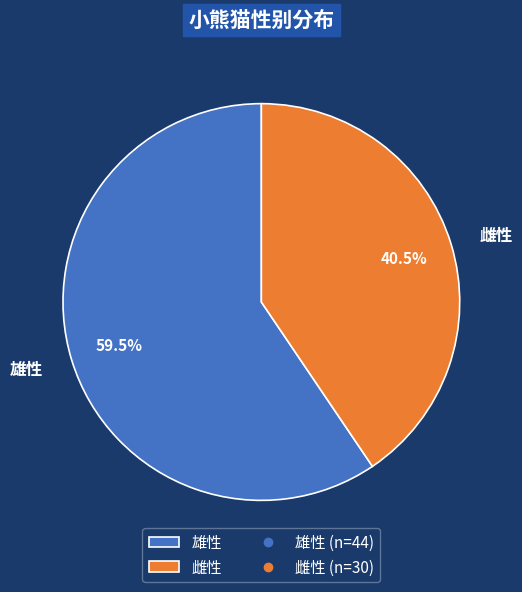

Which category has the biggest portion of the pie?

雄性